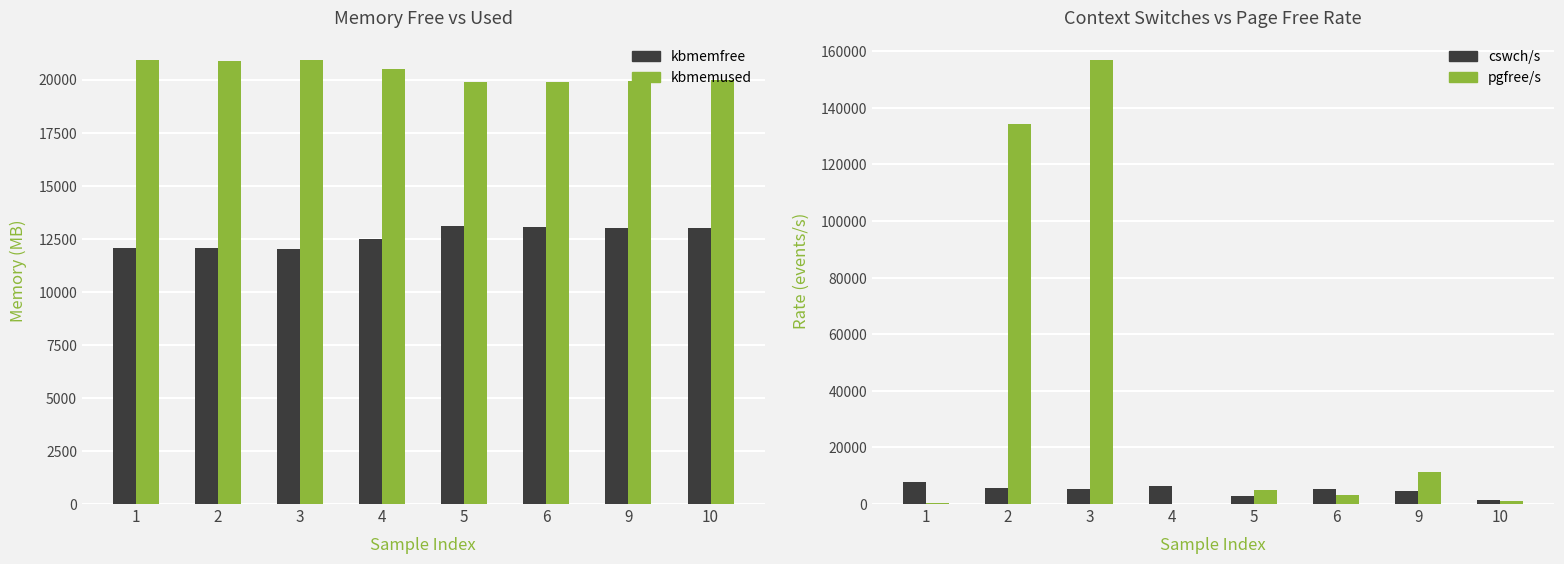

Reading left to right, what are all the values shown in this chart?

kbmemfree: 12039.6	12062.0	12010.6	12468.3	13076.4	13046.5	12992.5	12992.2
kbmemused: 20906.7	20884.4	20935.8	20478.1	19870.0	19899.9	19953.9	19954.2
cswch/s: 7831.0	5585.0	5440.0	6215.0	2764.0	5276.0	4692.0	1478.0
pgfree/s: 285.0	134214.0	157048.0	134.0	5077.0	3251.0	11299.0	1007.0